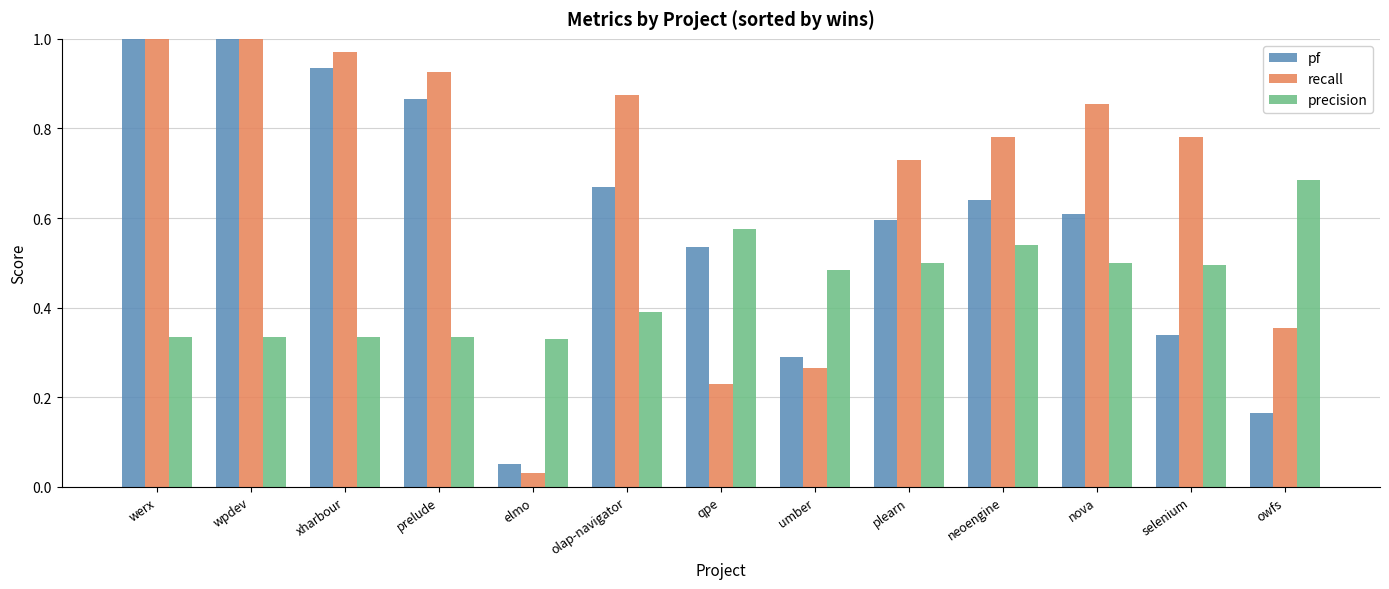

Is the value of precision at werx greater than the value of pf at werx?

No